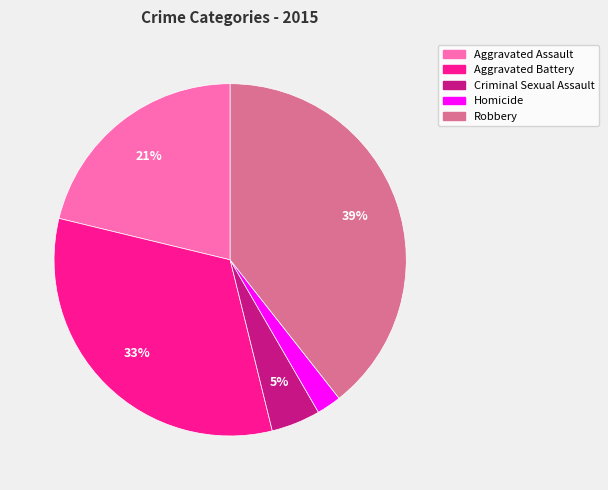

Does any single category account for the majority?

No